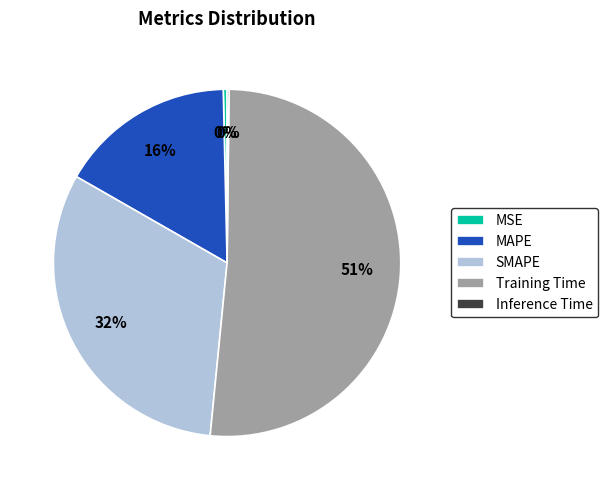

True or false: MSE accounts for 12% of the total.

False